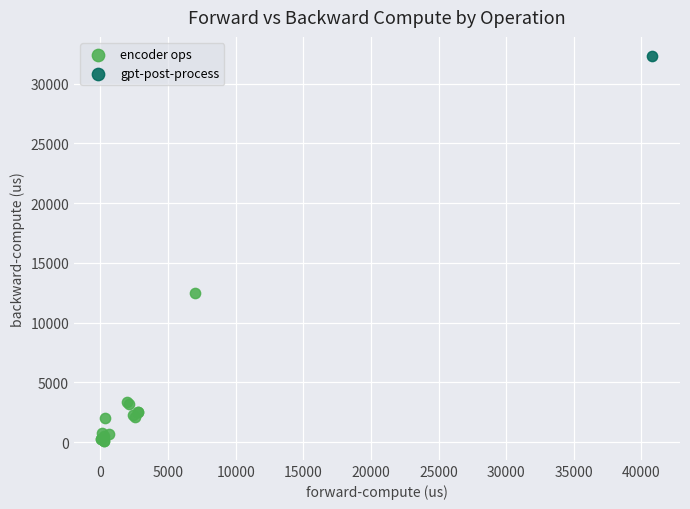

What are all the series names shown in the legend?

encoder ops, gpt-post-process